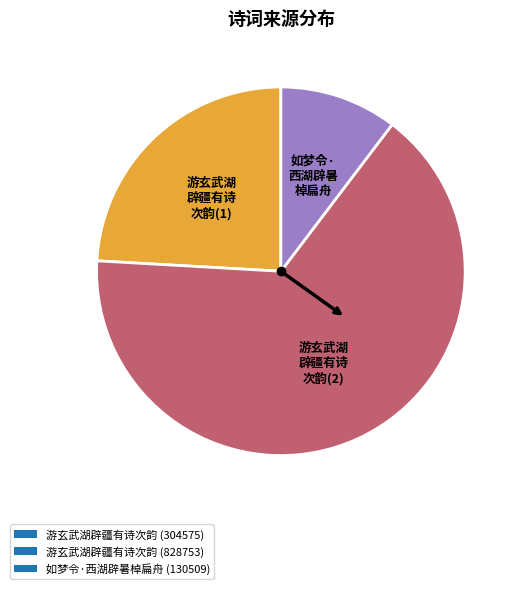

Which slice is the largest?

游玄武湖辟疆有诗次韵 (828753)